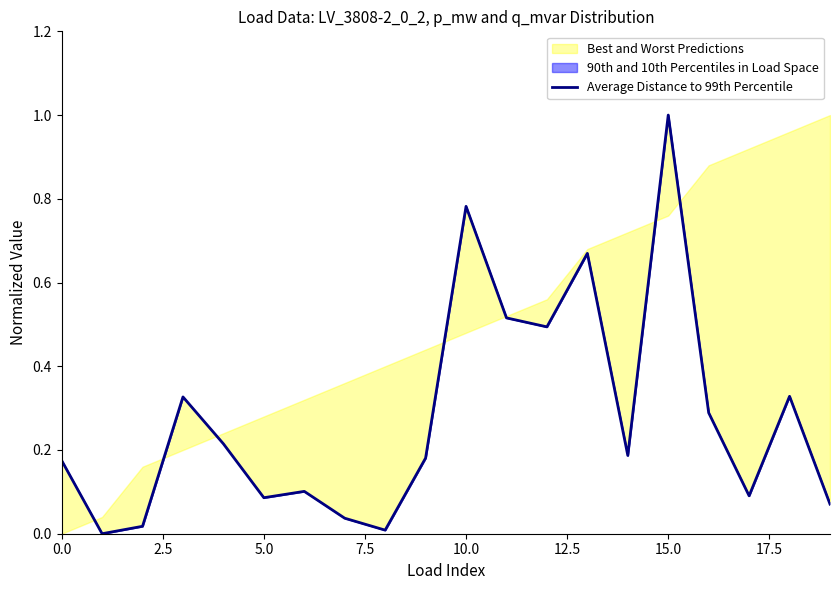

At which category does the chart reach its peak across all series?

15